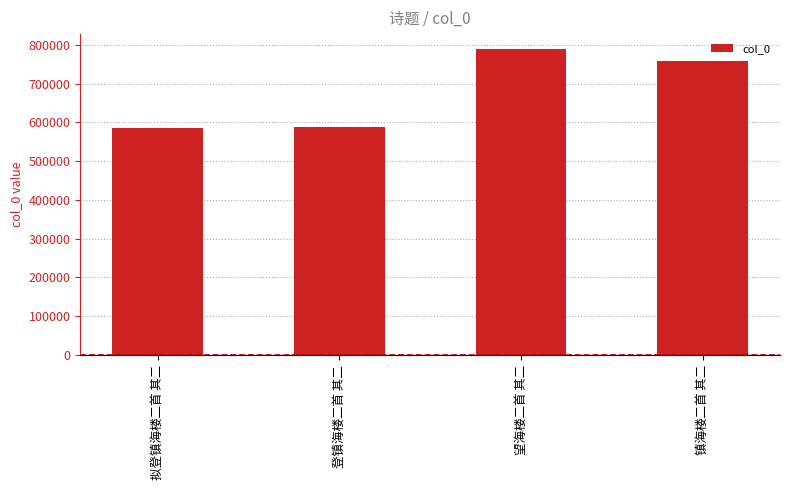

Reading right to left, what are all the values shown in this chart?

镇海楼二首 其二=759303	望海楼二首 其二=788028	登镇海楼二首 其二=588196	拟登镇海楼二首 其二=584767